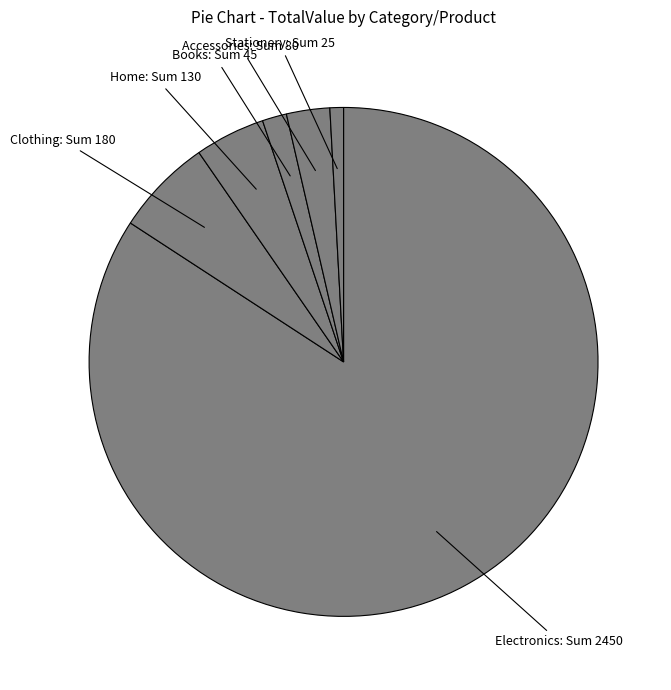

Count the number of slices in the pie.

6